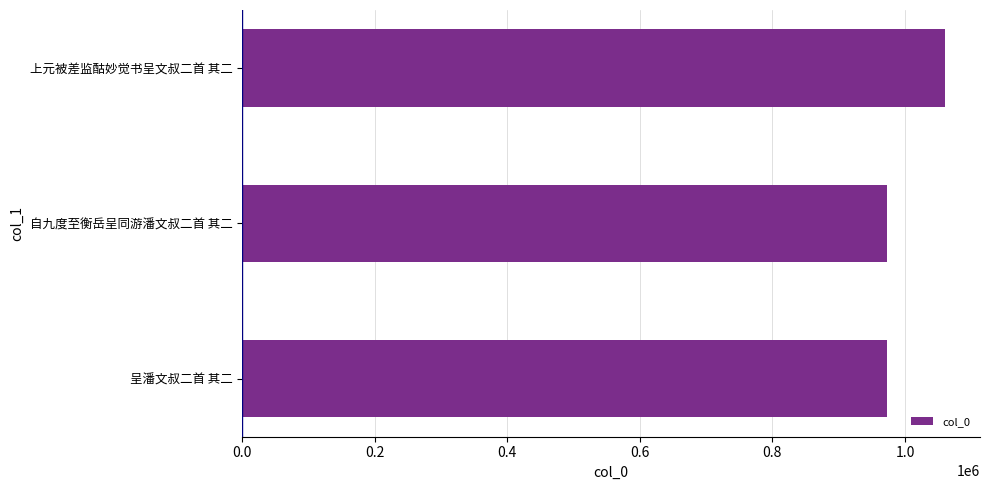

What is the minimum value shown in the chart?

972526